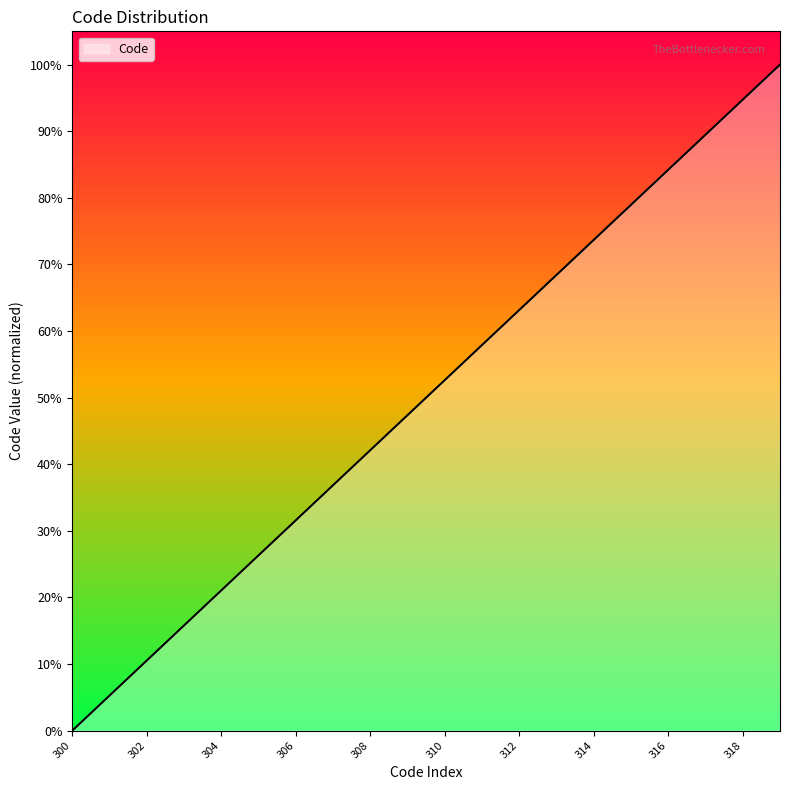

Does the chart display data point markers on the line(s)?

No